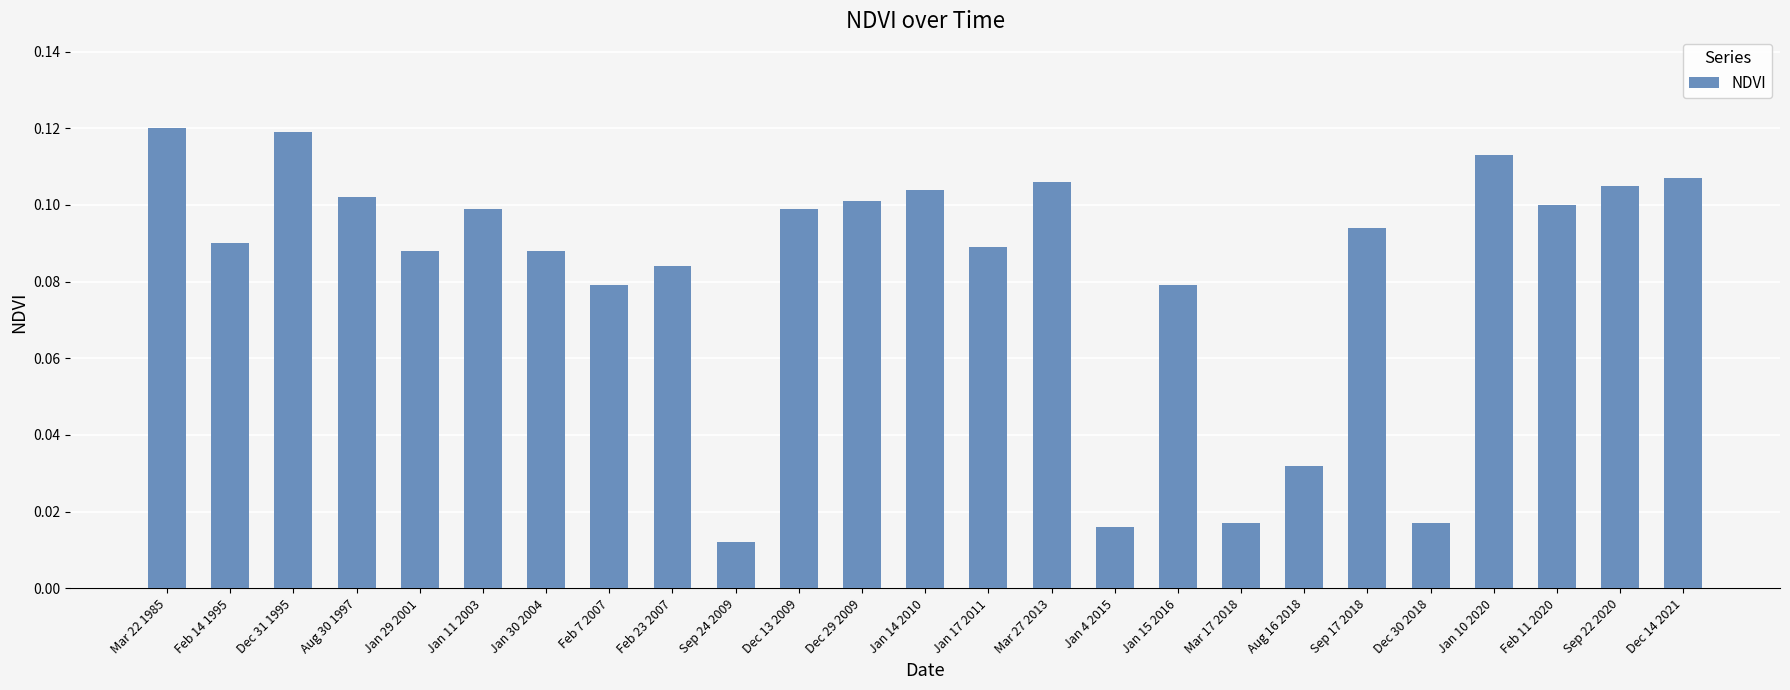

Is it true that the value at Feb 7 2007 is 0.1?

True